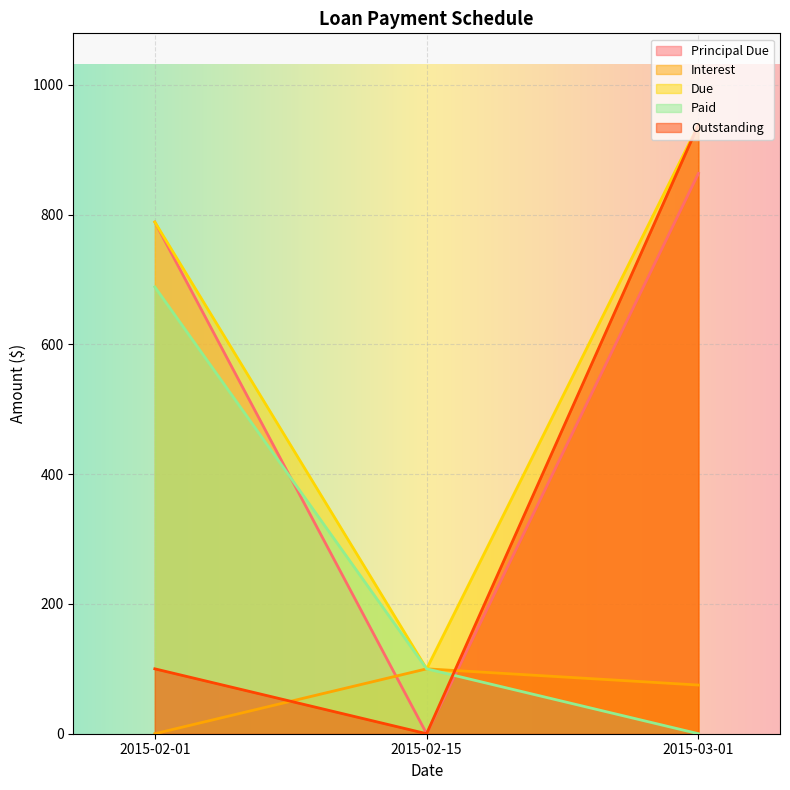

The Outstanding series shows 502.7 at 2015-02-15. True or false?

False